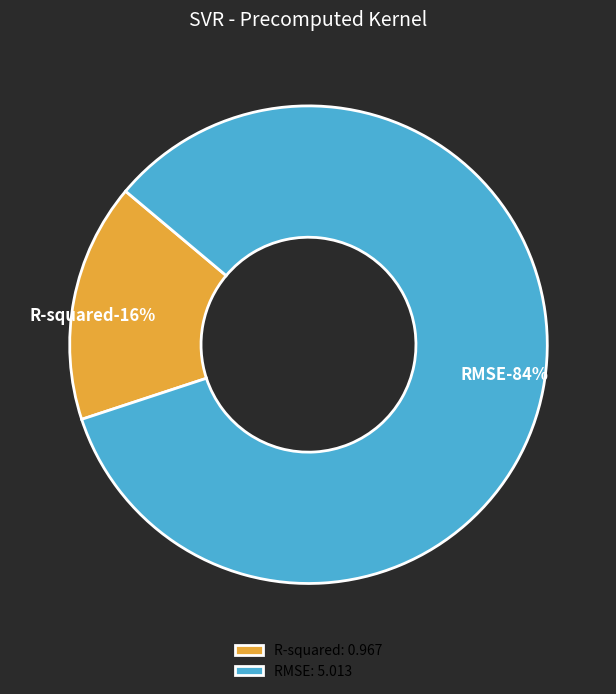

Is there any slice that represents more than half of the pie?

Yes